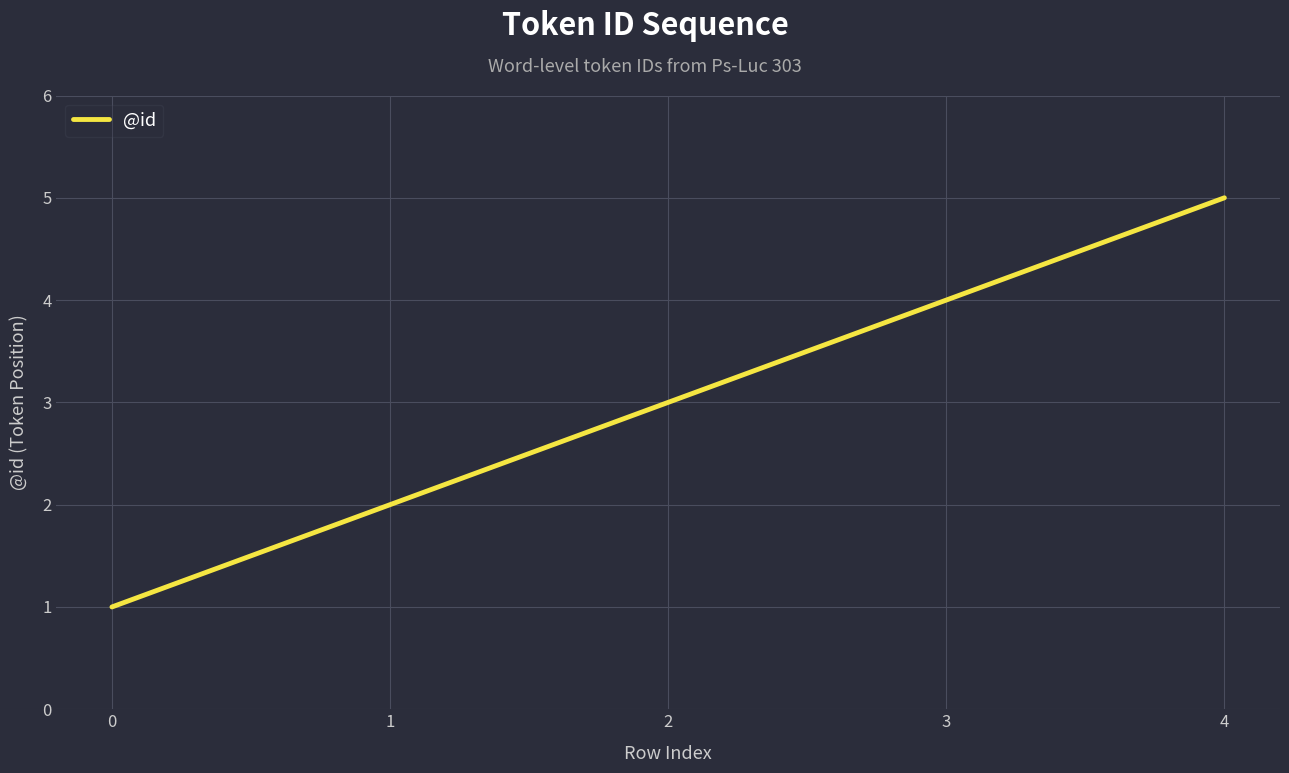

What is the sum of all values?

15